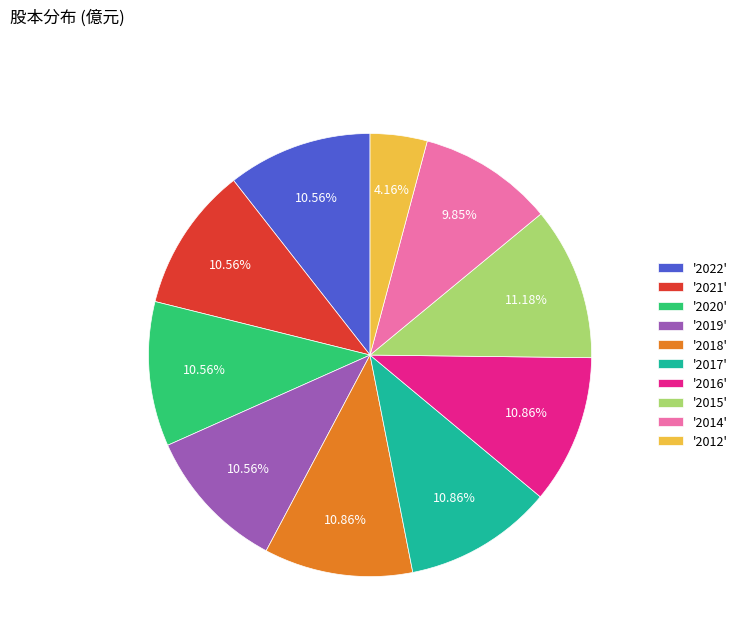

Do '2016' and '2018' together represent more than half of the pie?

No